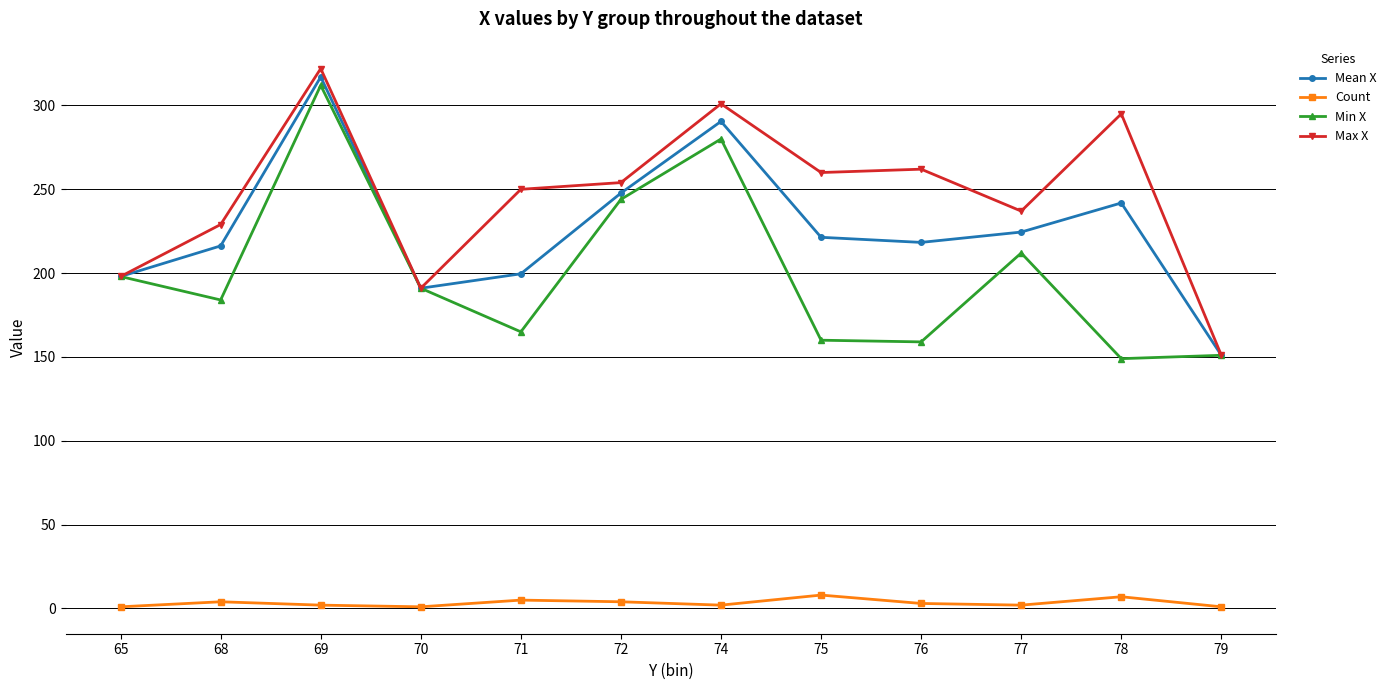

How many values in the Min X series are below 191?

6